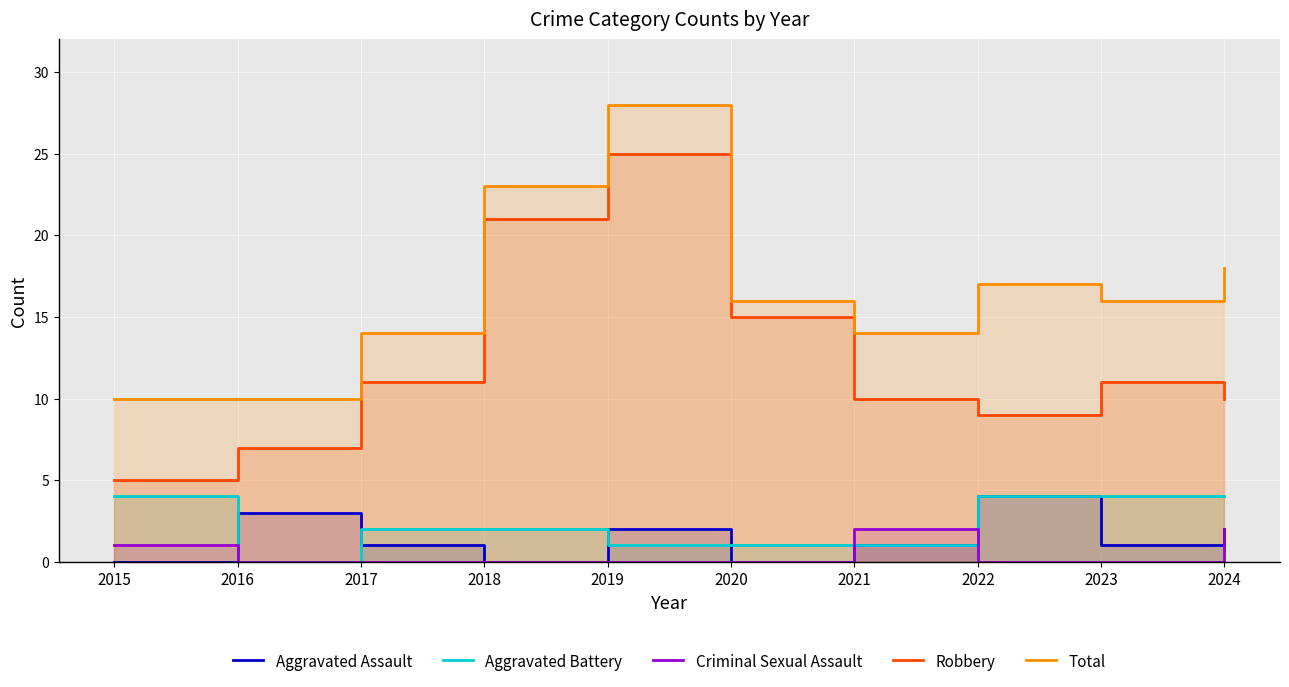

What is the difference between the maximum and minimum values in the Criminal Sexual Assault series?

2